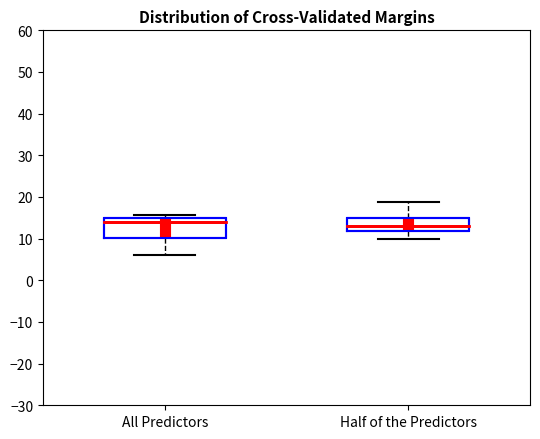

Which box is the tallest, from its lower edge to its upper edge?

All Predictors